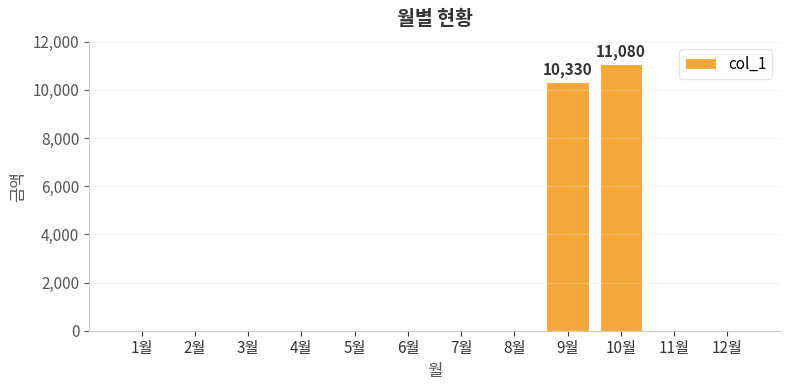

What is the change in value from 9월 to 12월?

-10330